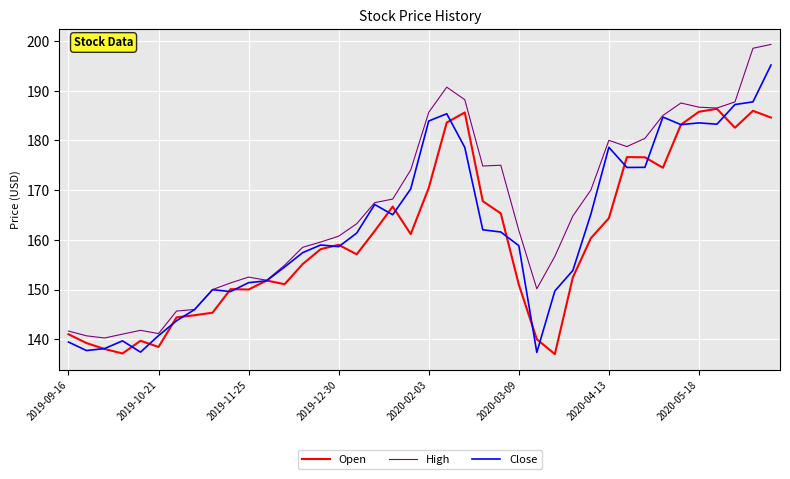

List the series in order of their overall mean, lowest first.

Open, Close, High